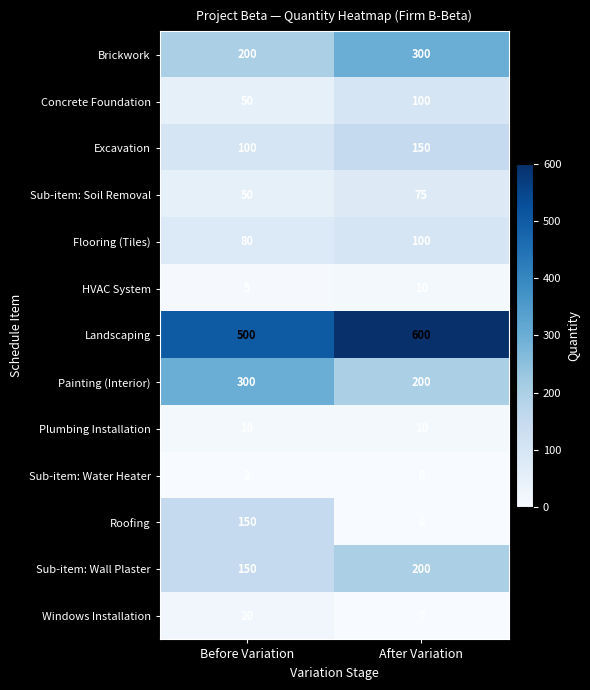

The Sub-item: Water Heater series shows -1 at After Variation. True or false?

False